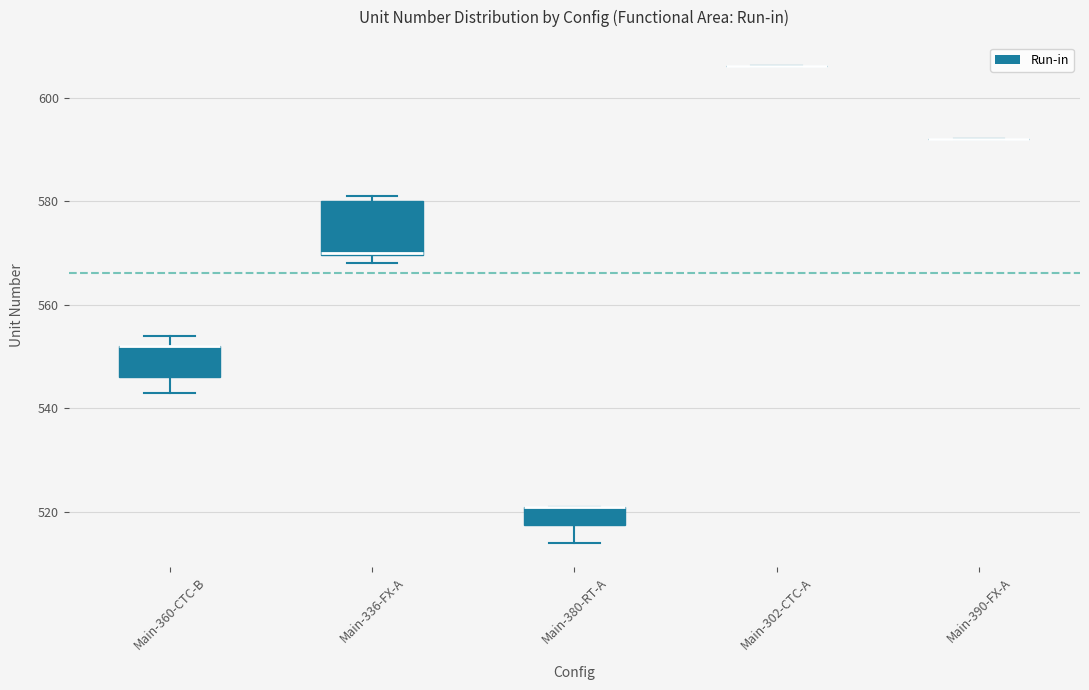

Which box is the tallest, from its lower edge to its upper edge?

Main-336-FX-A